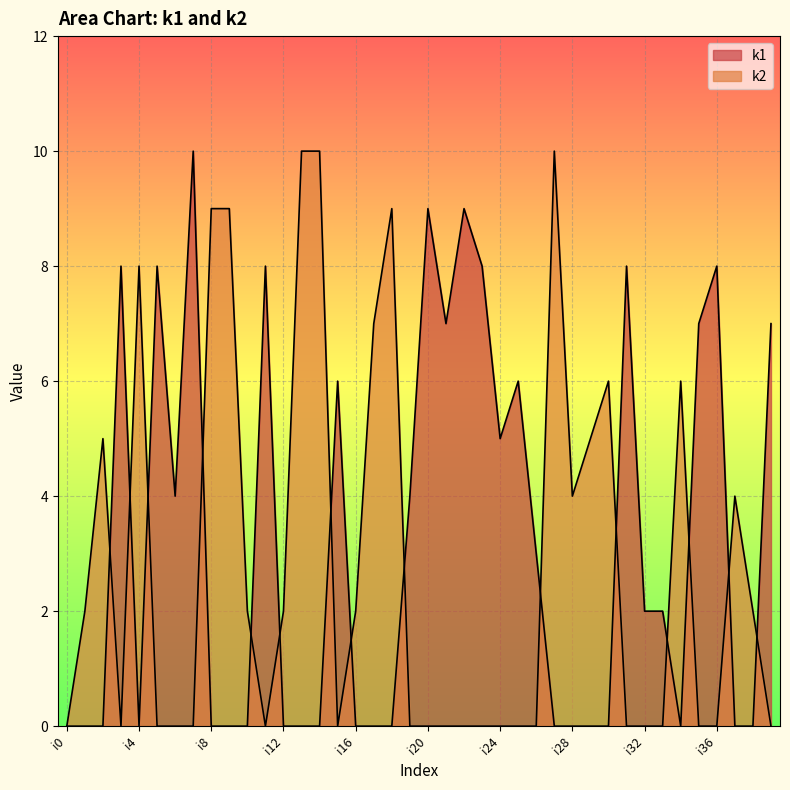

True or false: k2 has more than 1 interior local peaks.

True